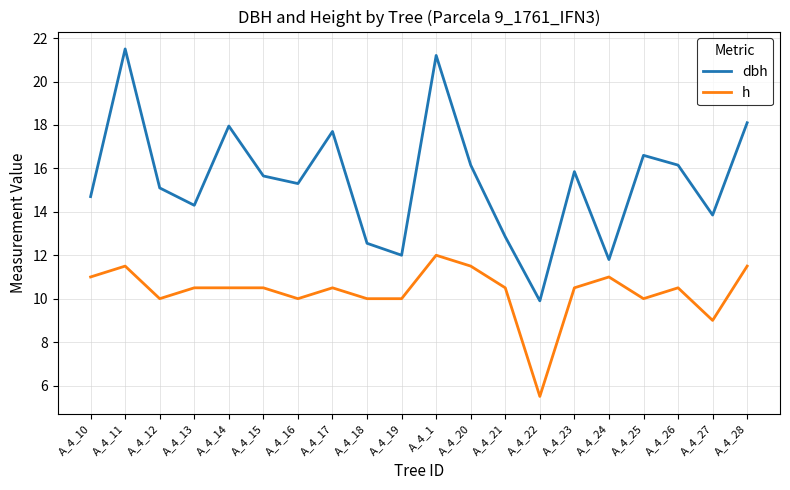

In dbh, how many points are lower than both neighbors (excluding endpoints)?

6